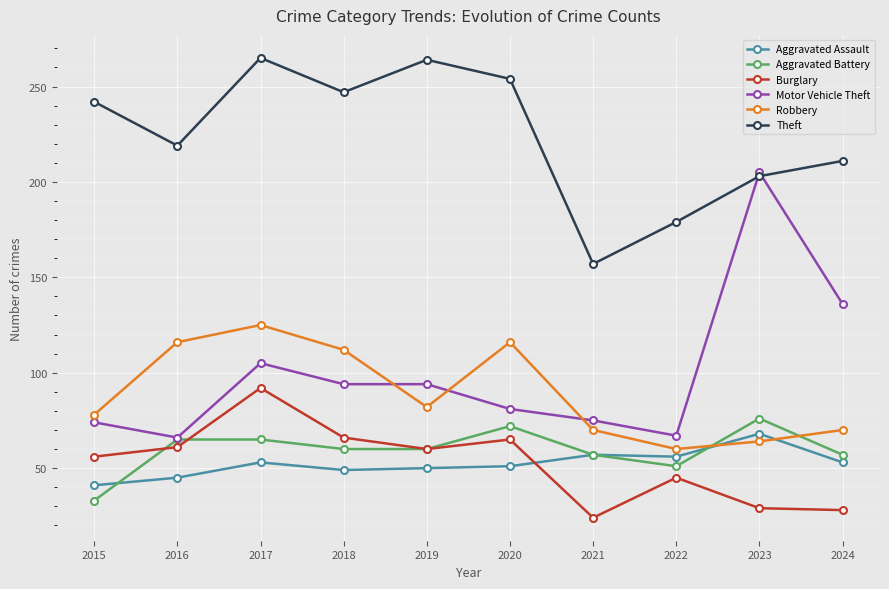

What is the lowest value of the Burglary series?

24